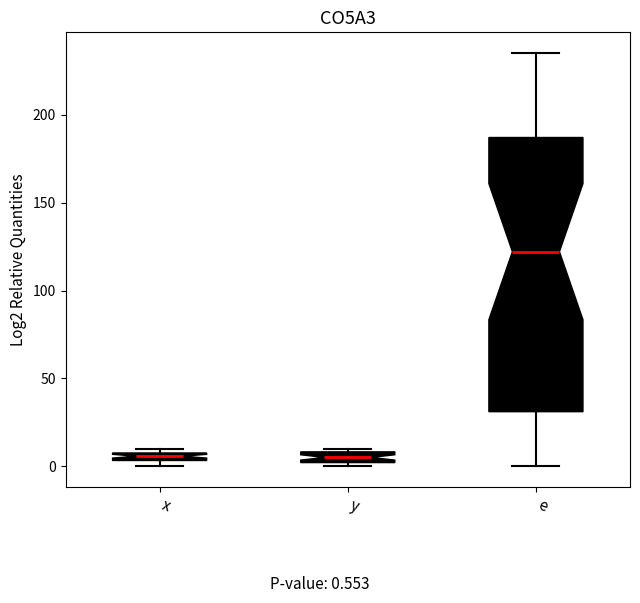

Which box is the tallest, from its lower edge to its upper edge?

e